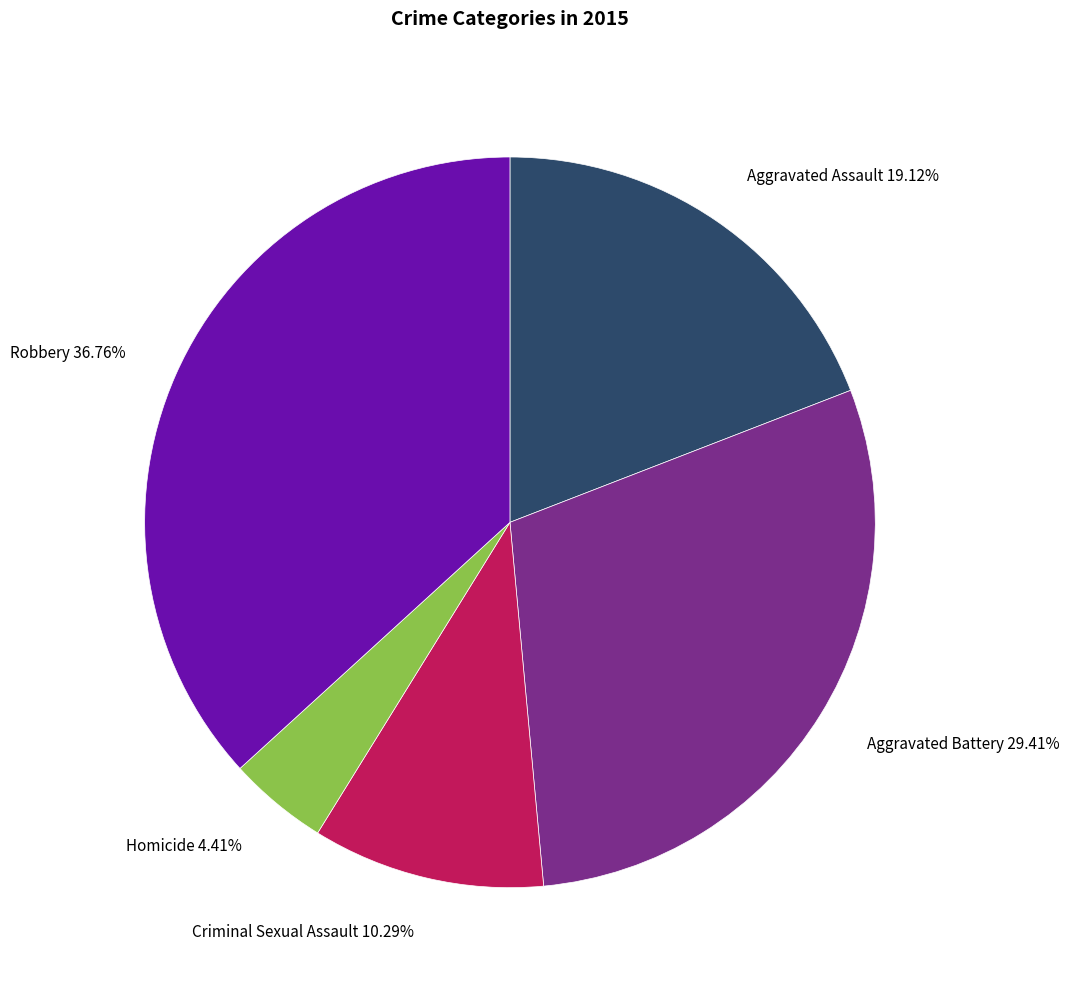

How many slices are in this pie chart?

5